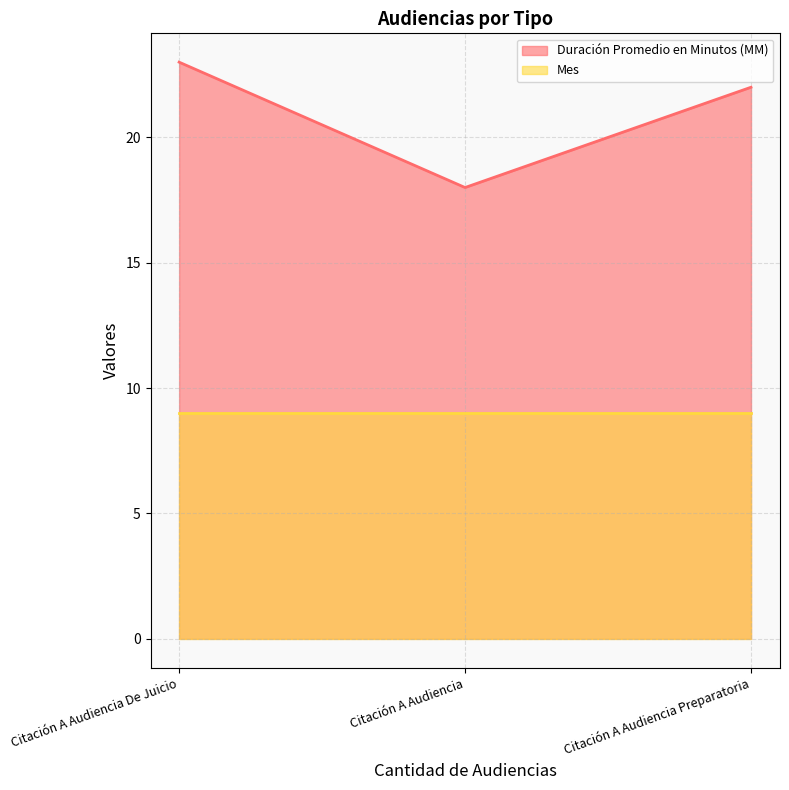

Count the Duración Promedio en Minutos (MM) values in the range 18 to 23.

3